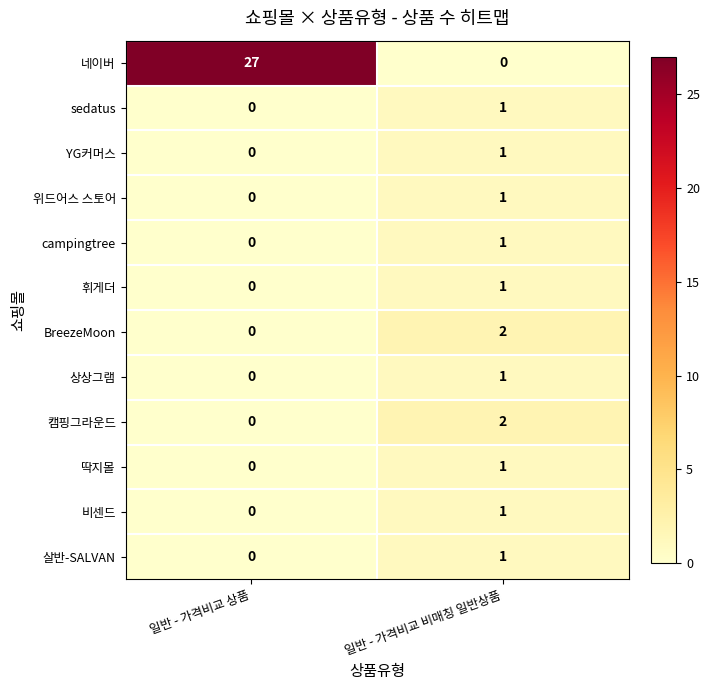

The value of 딱지몰 at 일반 - 가격비교 상품 is 0. True or false?

True